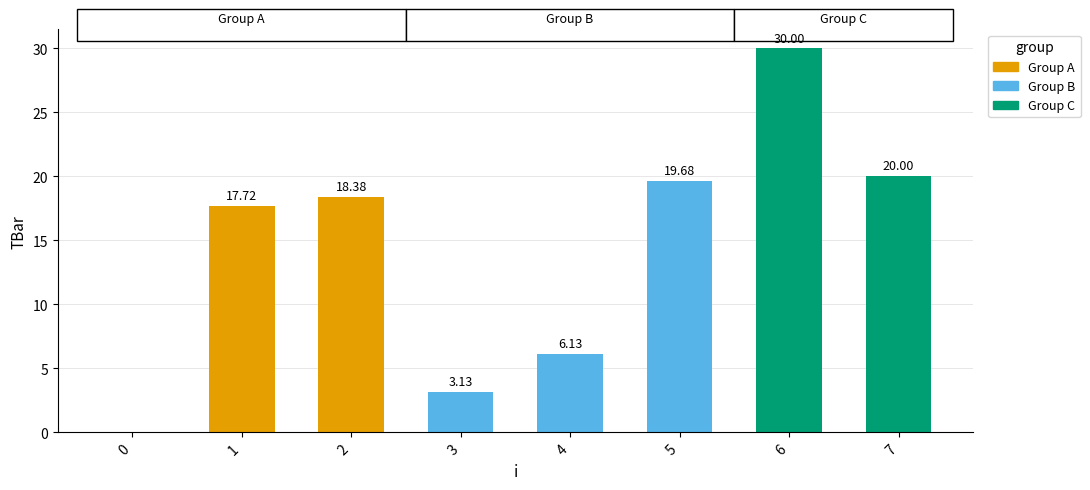

What is the sum of the values at 6 and 1?

47.7